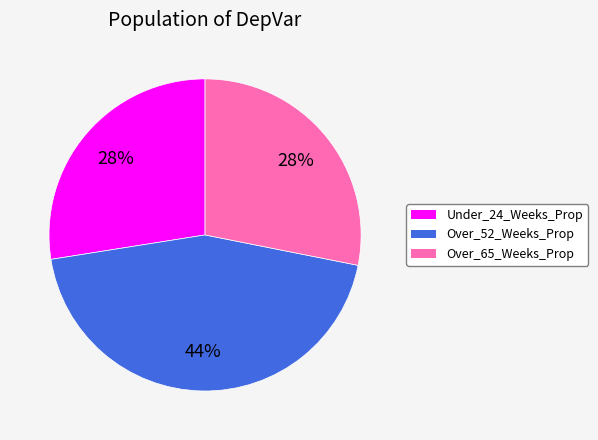

What is the largest slice in the pie chart?

Over_52_Weeks_Prop